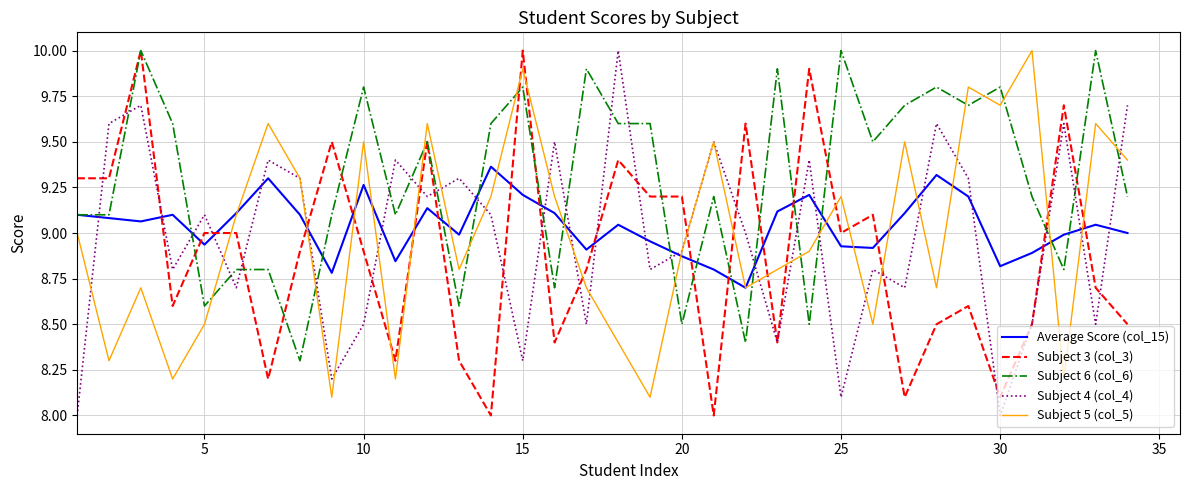

What is the lowest value of the Subject 3 (col_3) series?

8.0